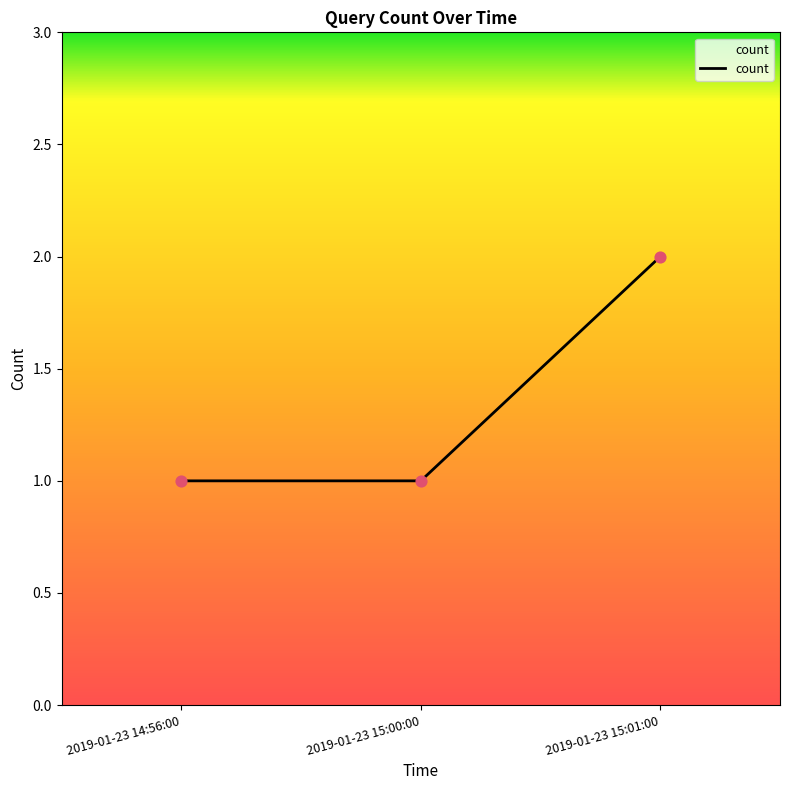

Approximately how many times larger is the value at 2019-01-23 15:01:00 compared to 2019-01-23 15:00:00?

2.0